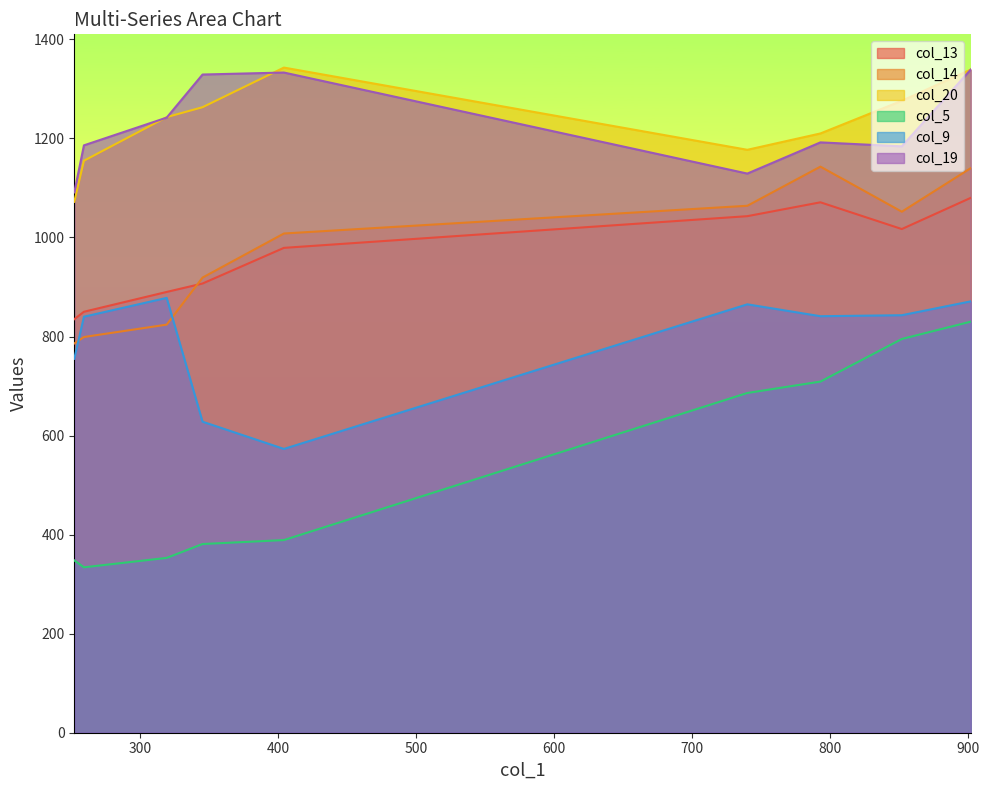

What is the sum of all col_13 values?

8672